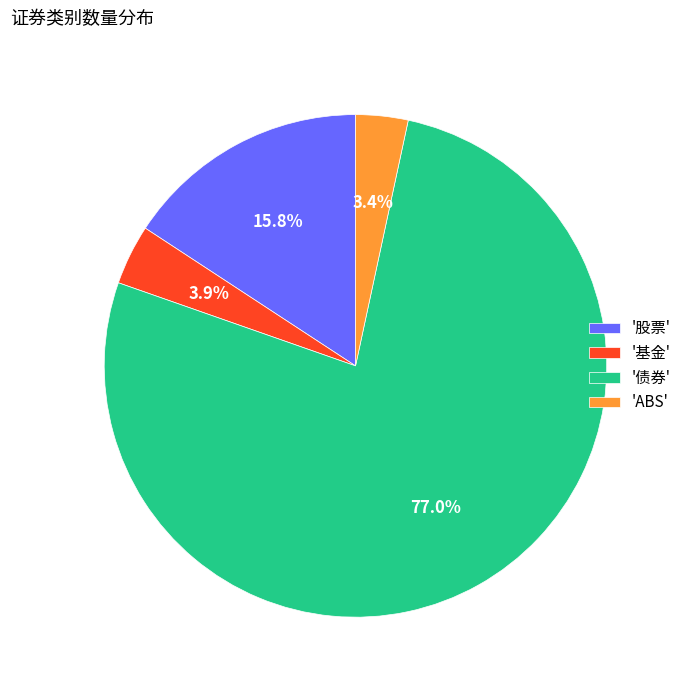

Between '基金' and '债券', which is larger?

'债券'